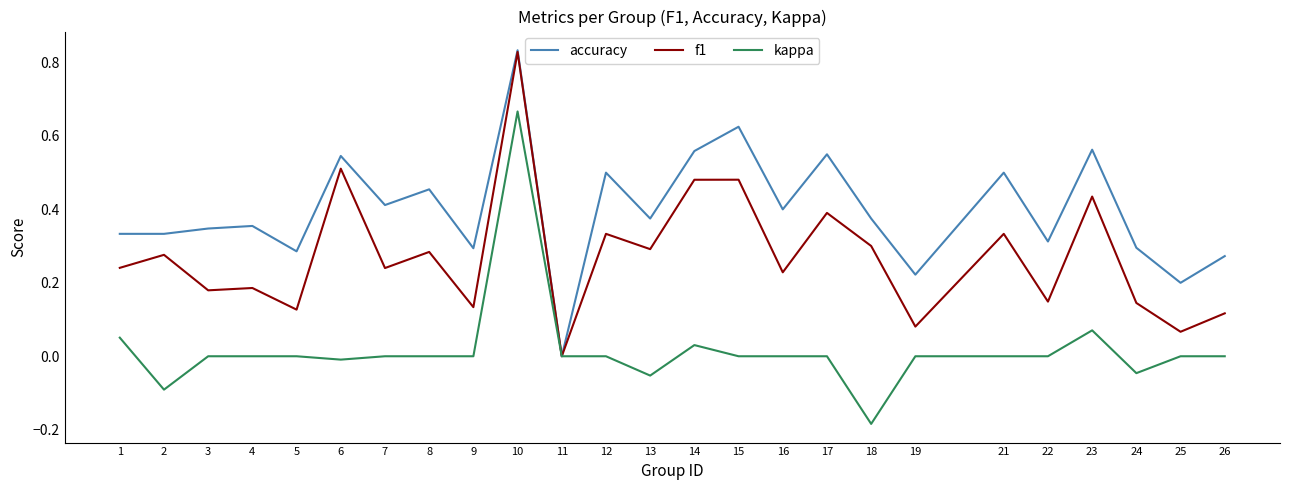

Is the value of kappa at 25 greater than the value of accuracy at 9?

No